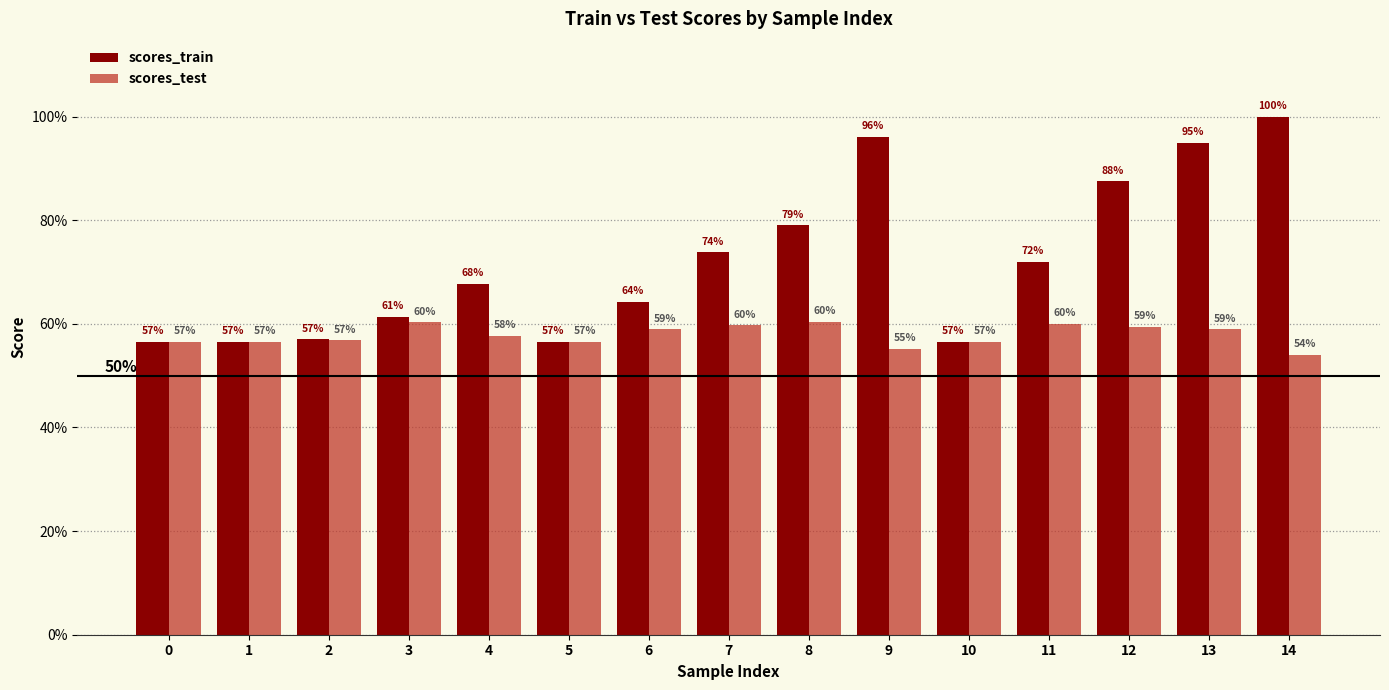

What are all the series names shown in the legend?

scores_train, scores_test